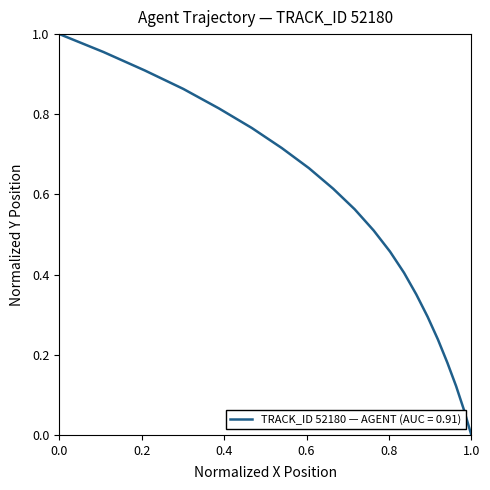

What is the sum of all values?

10.5